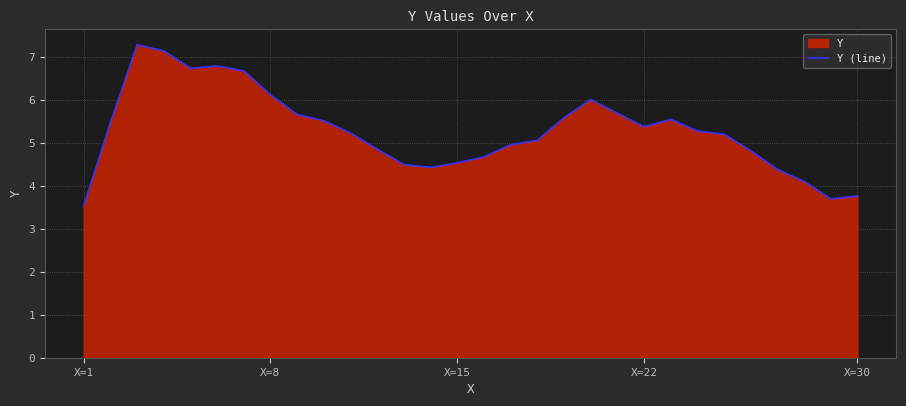

At which category does the chart reach its minimum across all series?

X=1